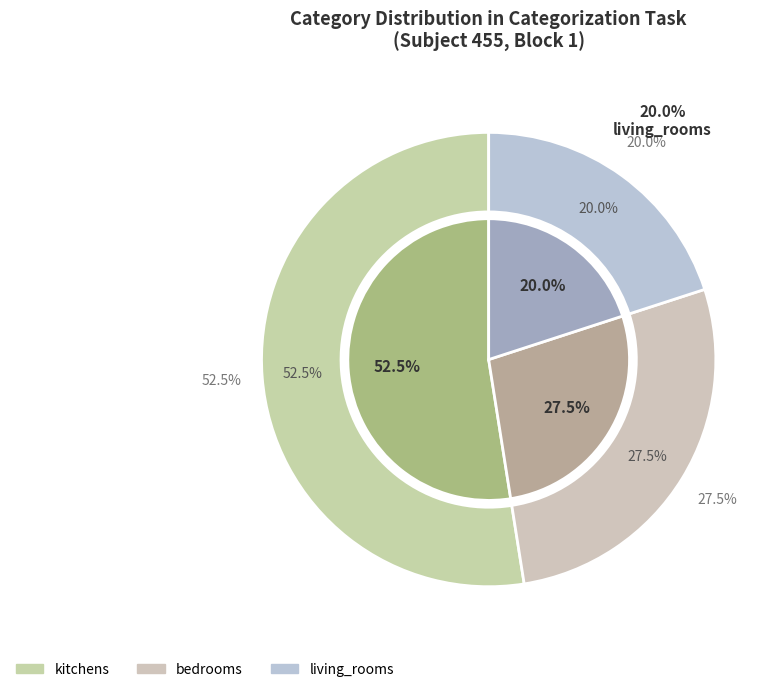

Count the number of slices in the pie.

3